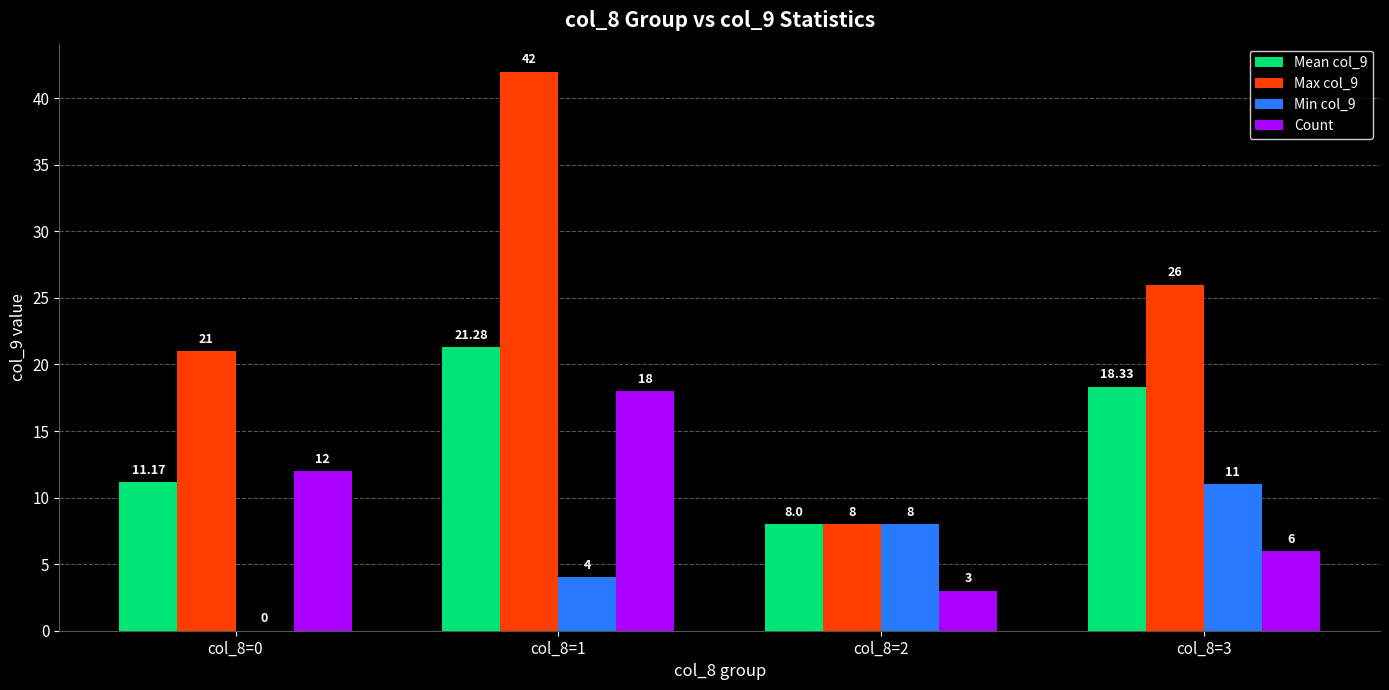

Between col_8=1 and col_8=3, which series saw the biggest shift?

Max col_9